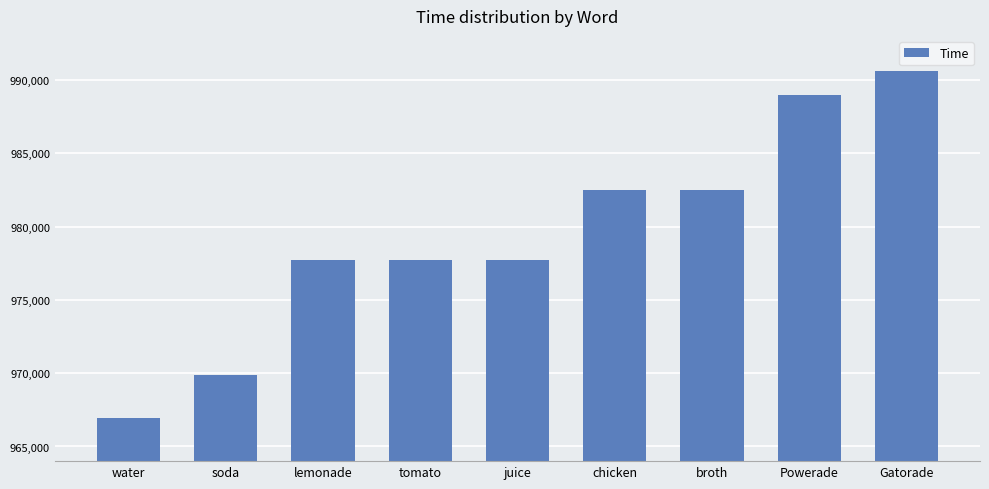

What is the value of the 8th bar from the left?

988989